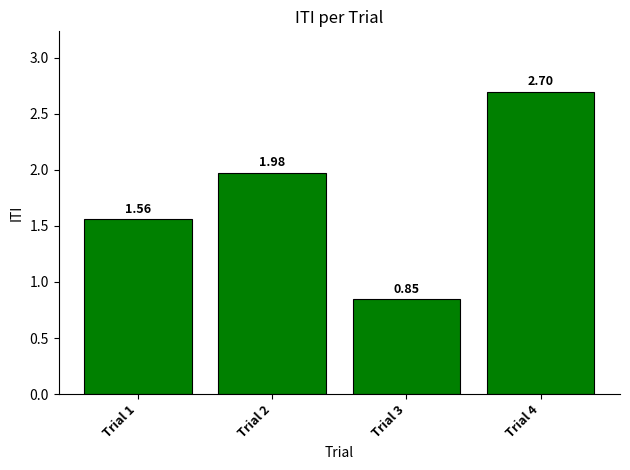

Count the number of values greater than 1.

3